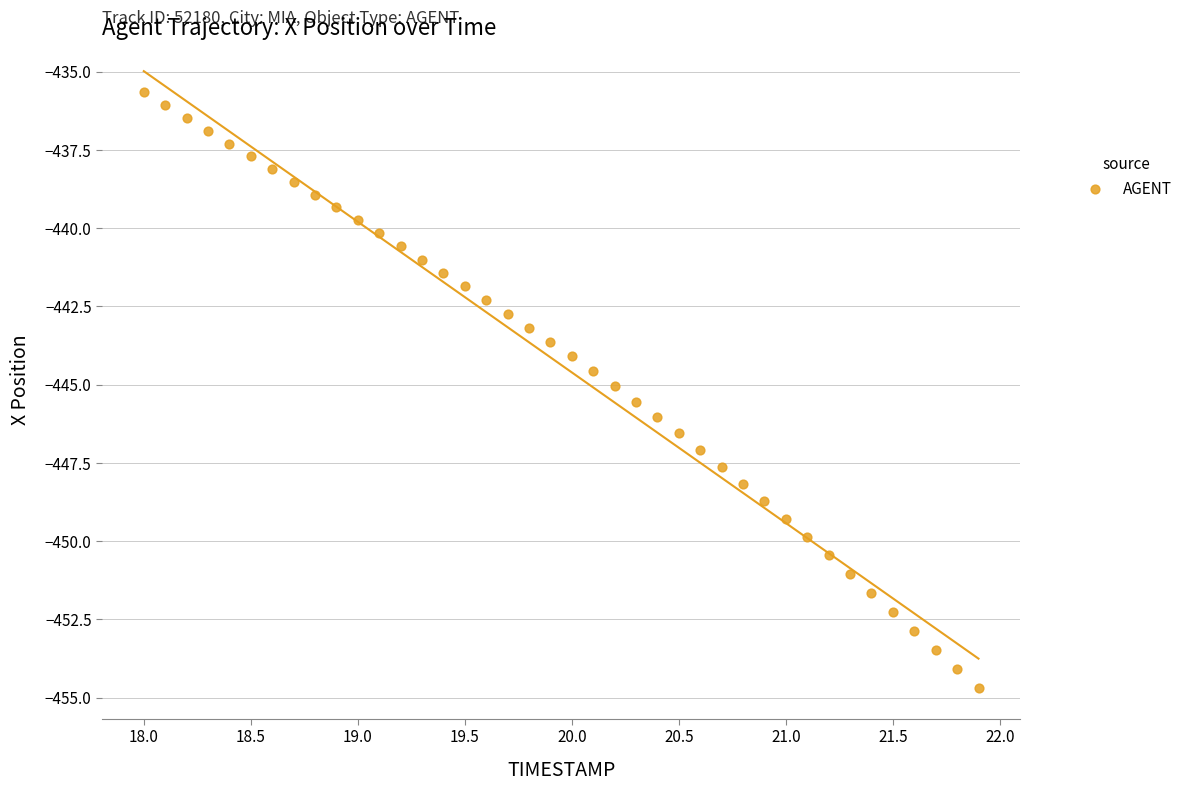

What is the range of Y values (max minus min)?

19.0